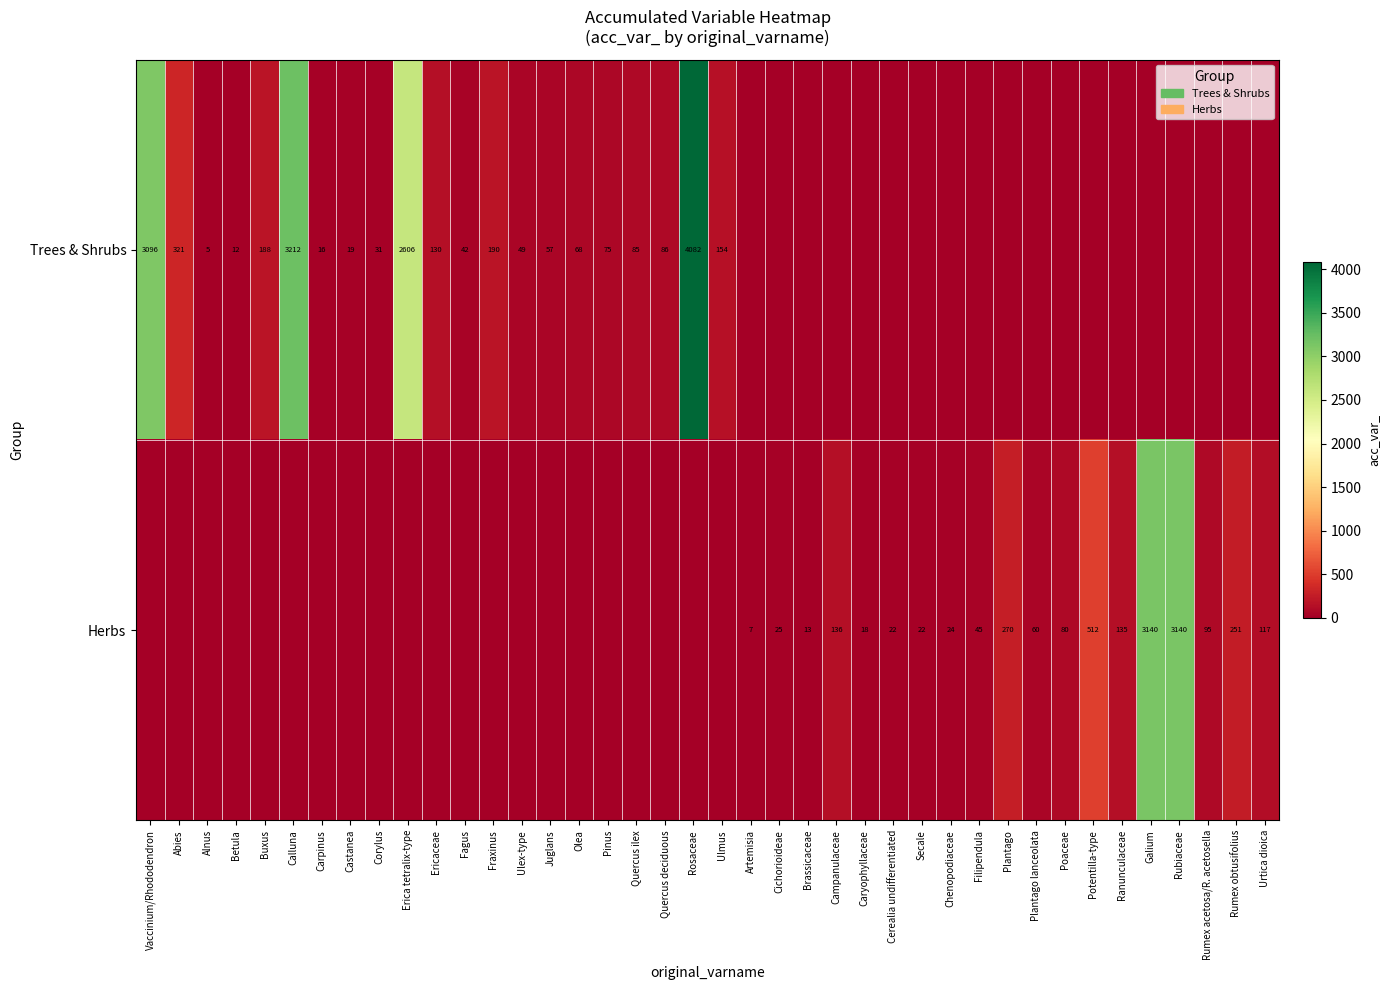

True or false: Trees & Shrubs has a value of 36 at Ulmus.

False